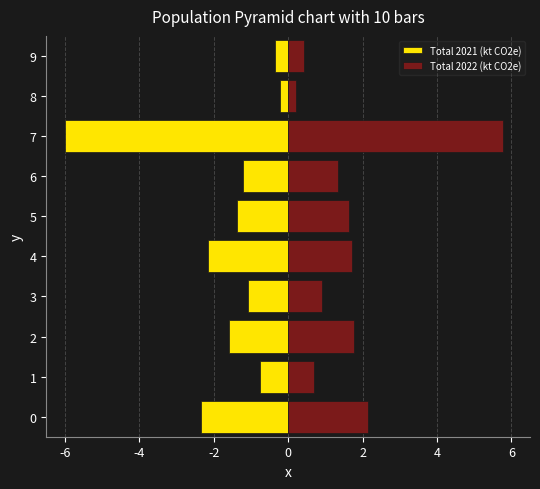

At how many categories does at least one series exceed 1?

6